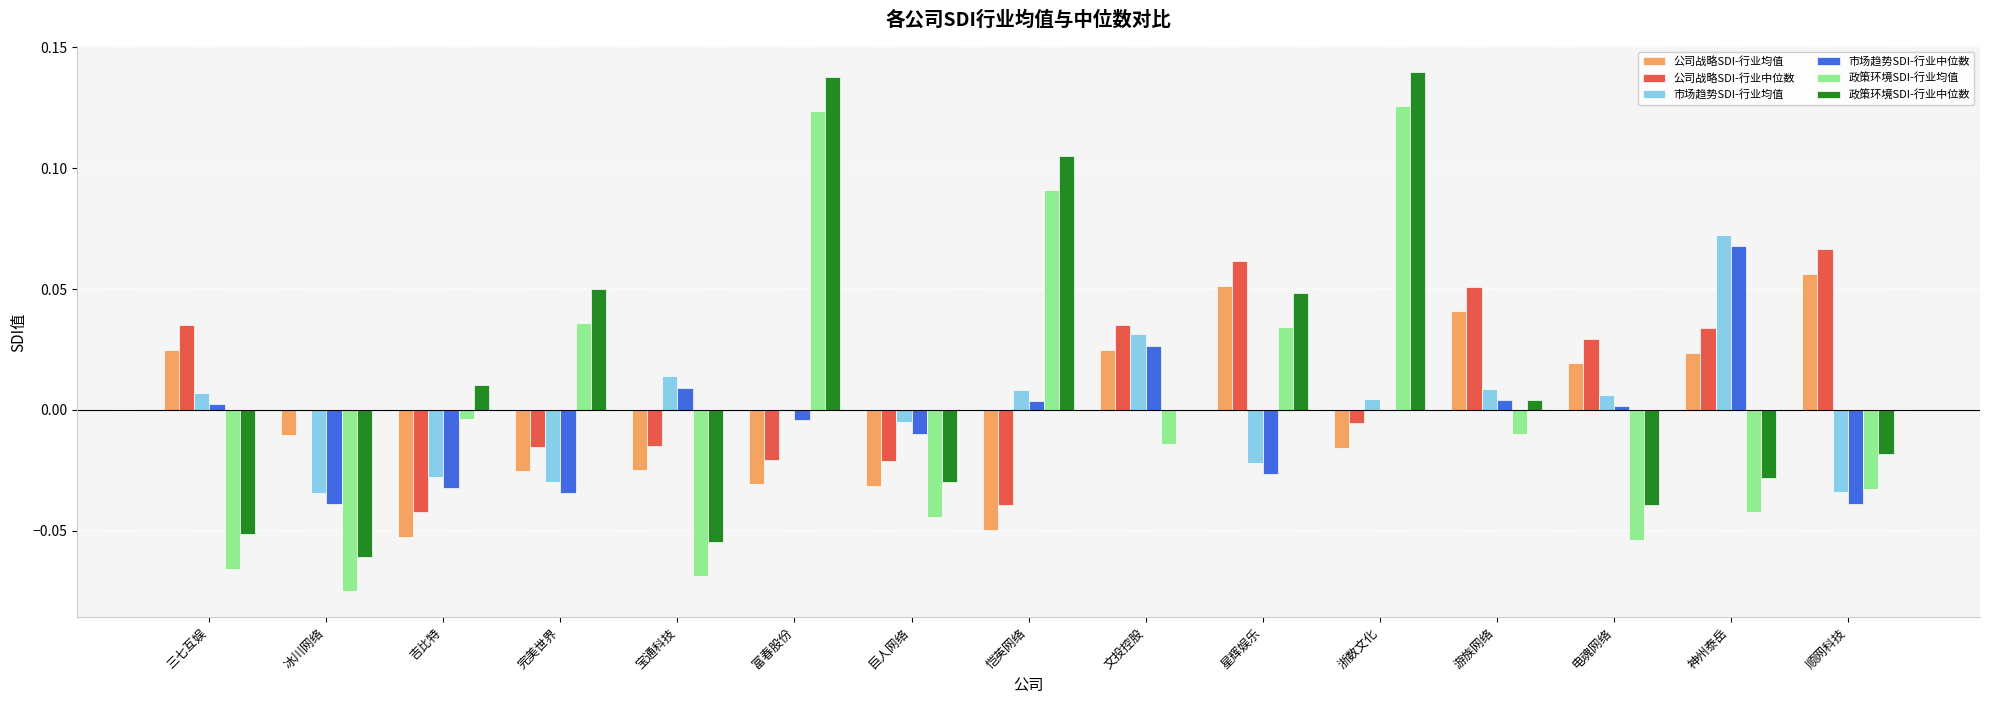

How many groups of bars are there?

15